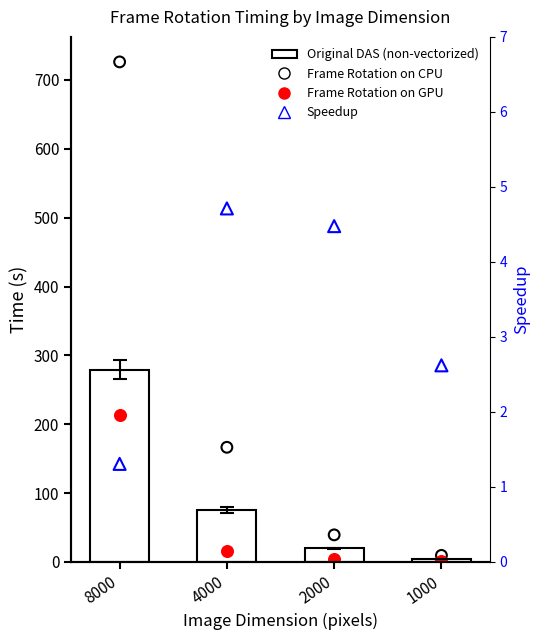

What is the total value across all series at 2000?

67.9